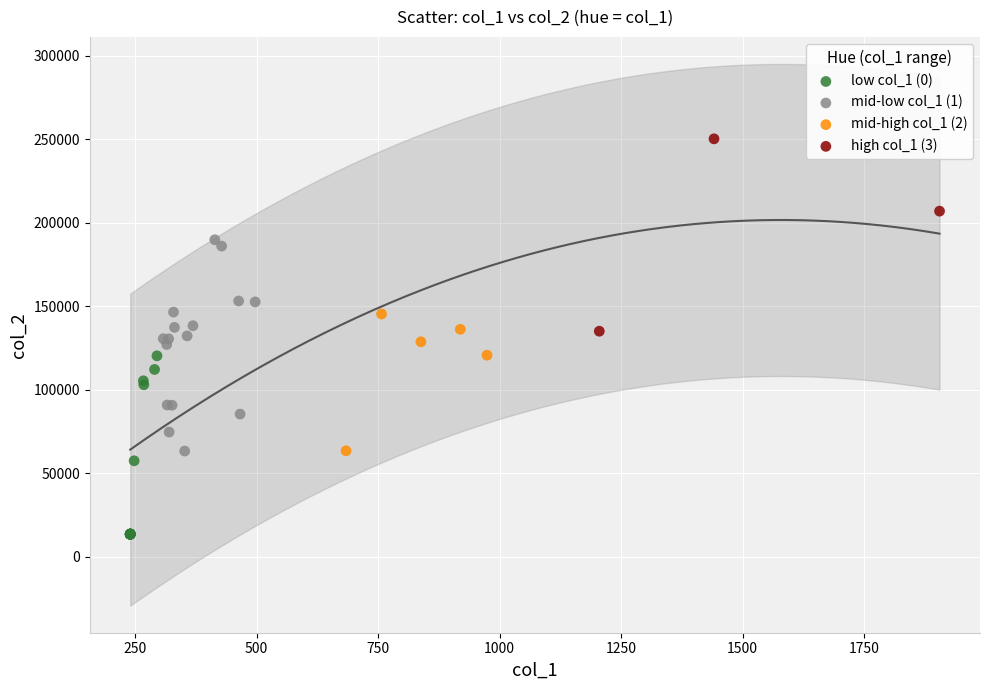

Which series contains the lowest Y value?

low col_1 (0)